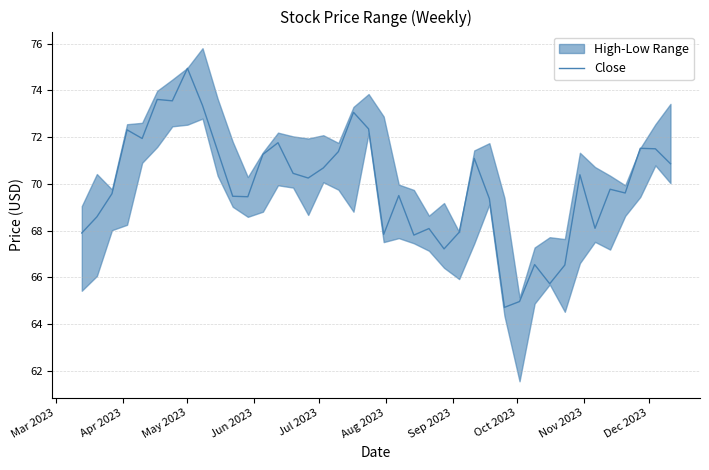

Is this an area chart (filled region under the line)?

No